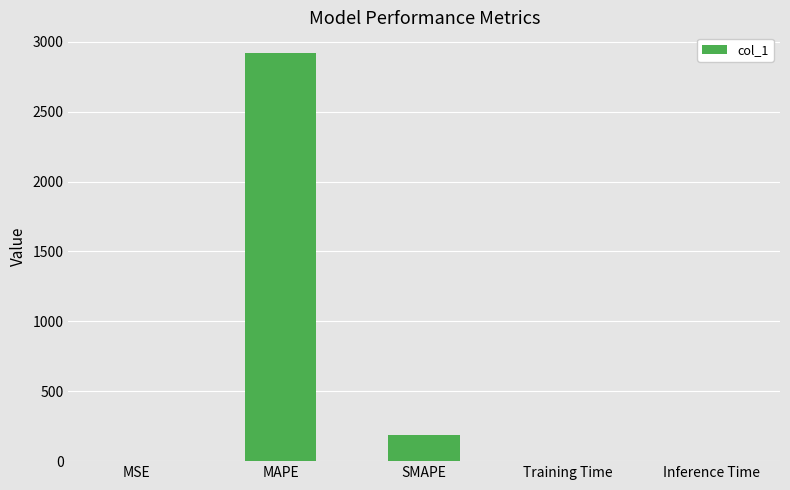

What is the ratio of the value at MAPE to the value at SMAPE?

15.6